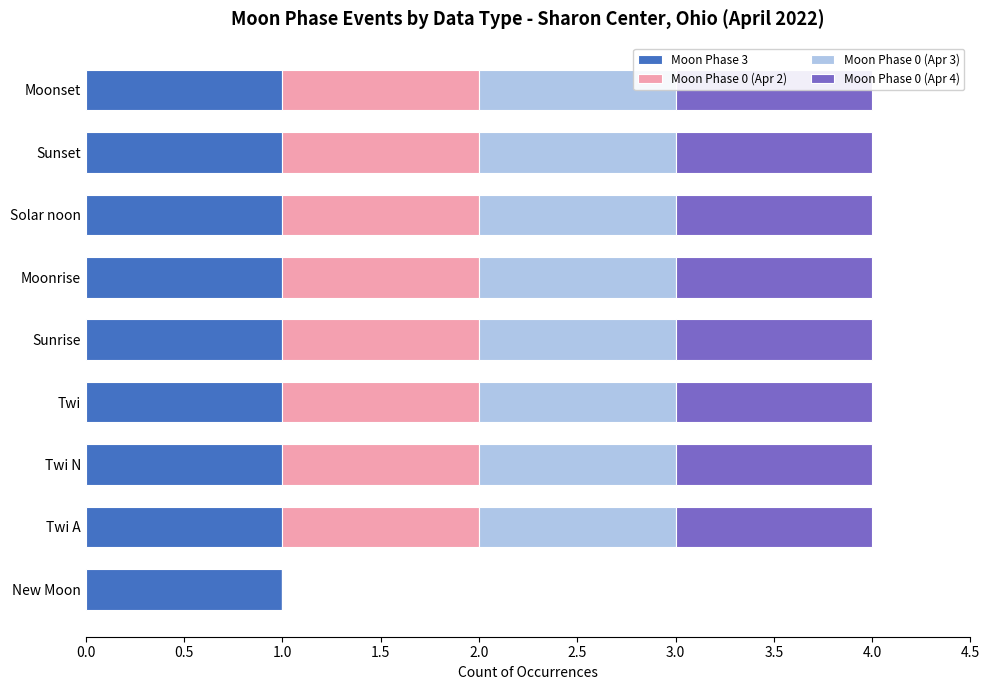

Is it true that Moon Phase 0 (Apr 2) equals 1.7 at Twi?

False